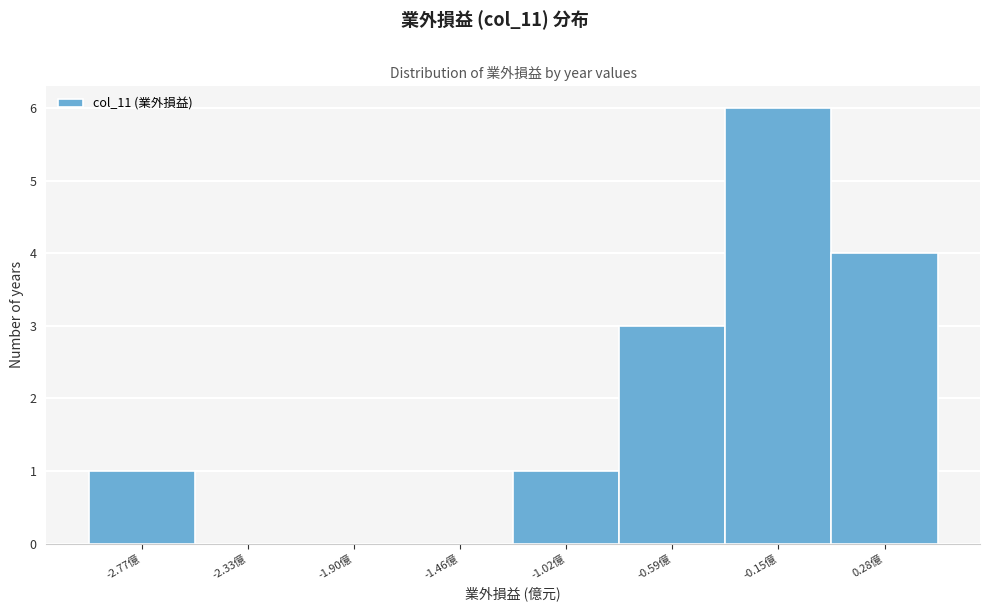

Reading left to right, list all the values displayed in this chart.

-2.77億=1	-2.33億=0	-1.90億=0	-1.46億=0	-1.02億=1	-0.59億=3	-0.15億=6	0.28億=4